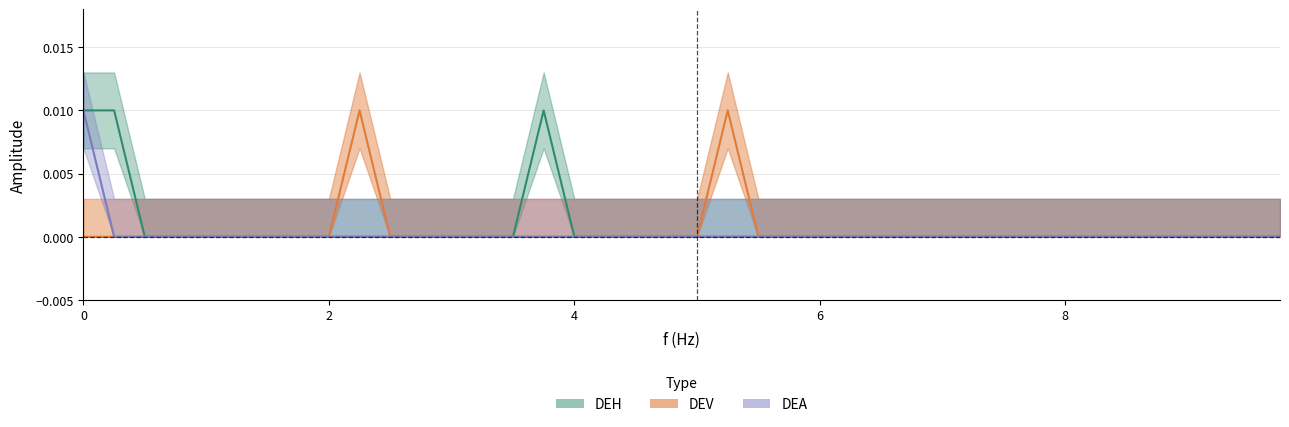

True or false: DEA has a value of 0.0 at 2.

False